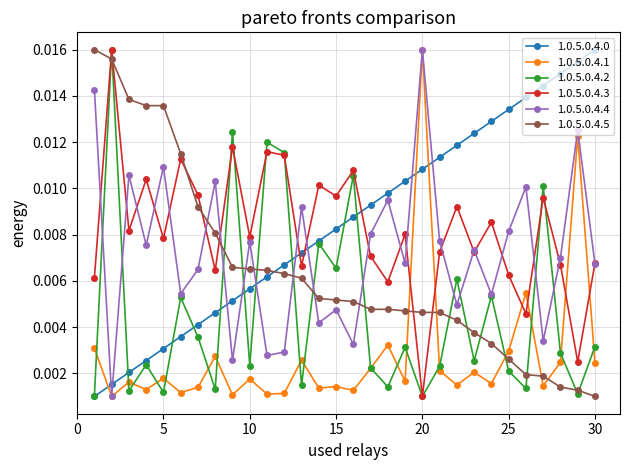

How many categories are shown in the chart?

30